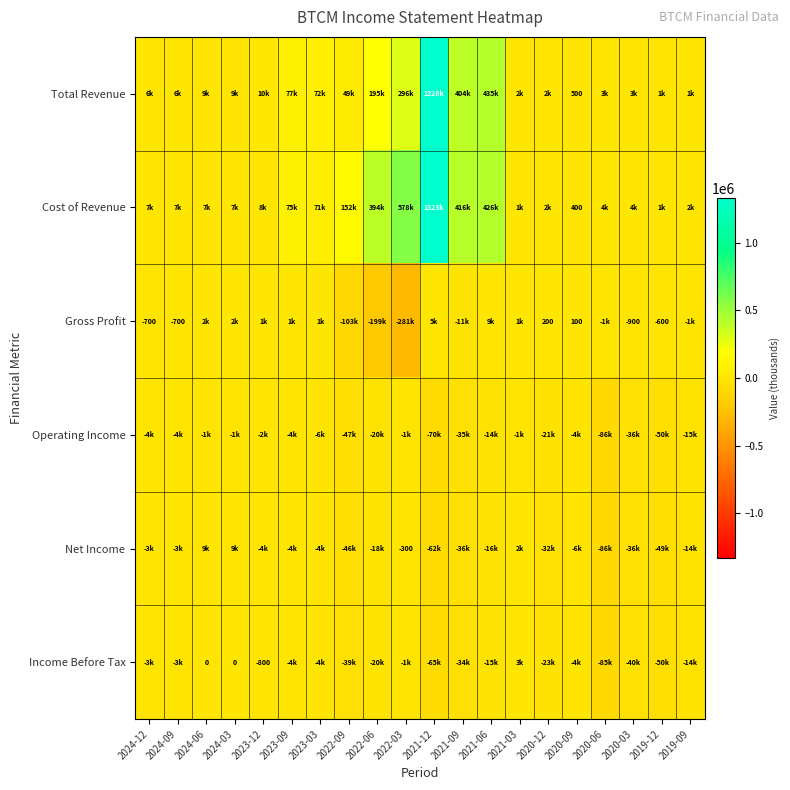

At how many categories does at least one series exceed 1027748?

1